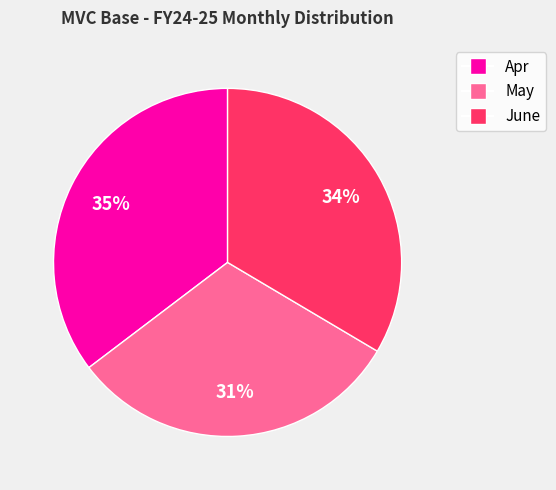

What percentage is the Apr slice, to the nearest percent?

35%